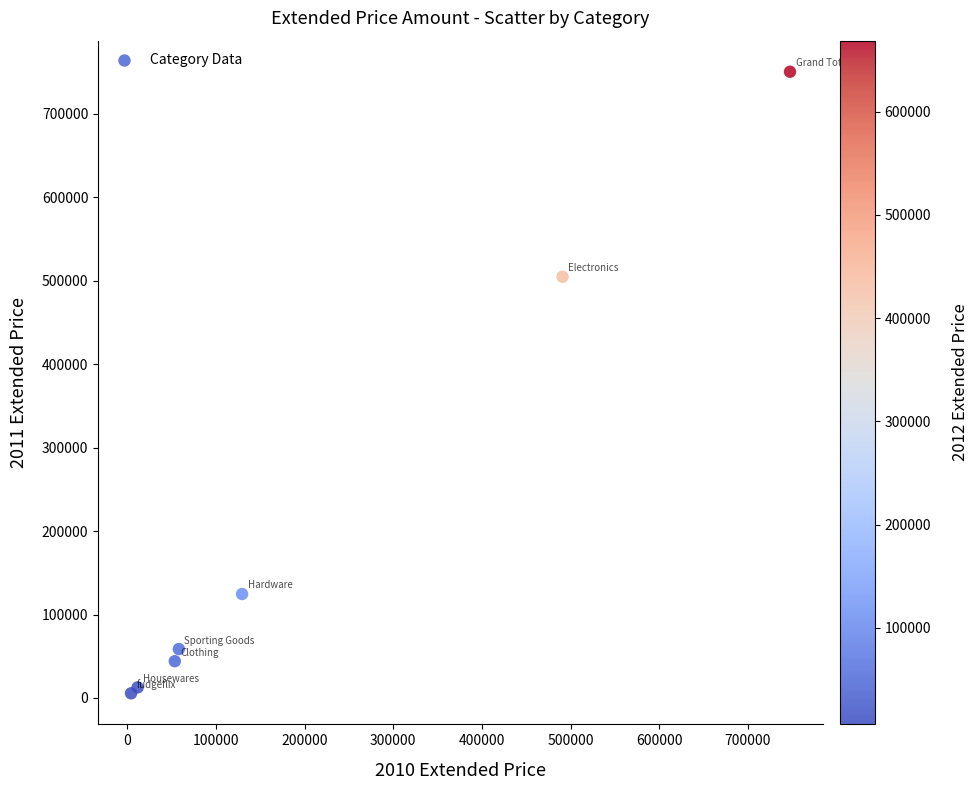

What Y value in the scatter plot is closest to 378075?

504882.0